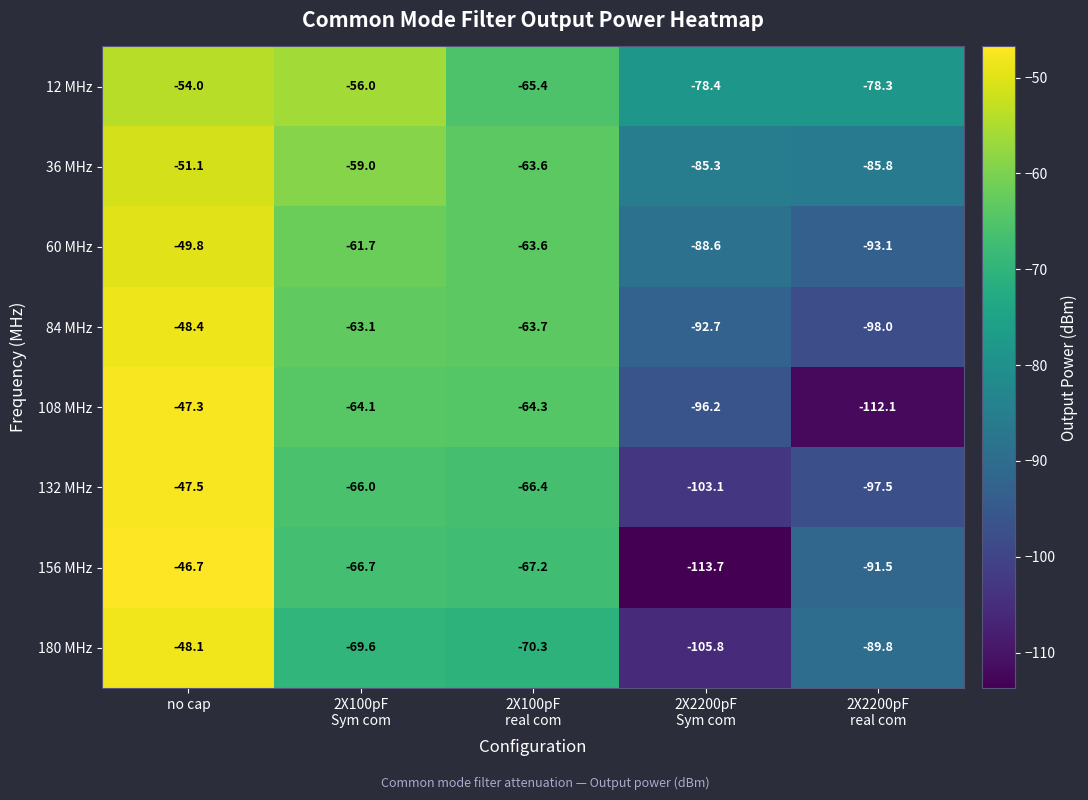

What is the sum of all 108 MHz values?

-384.0